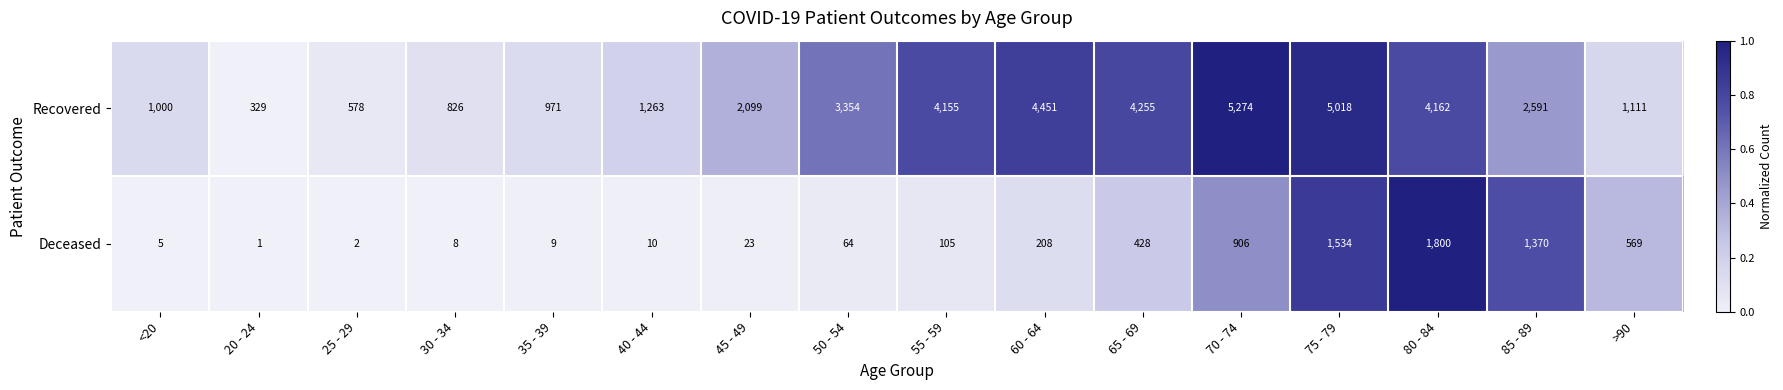

List the series in order of their peak value, highest first.

Recovered, Deceased